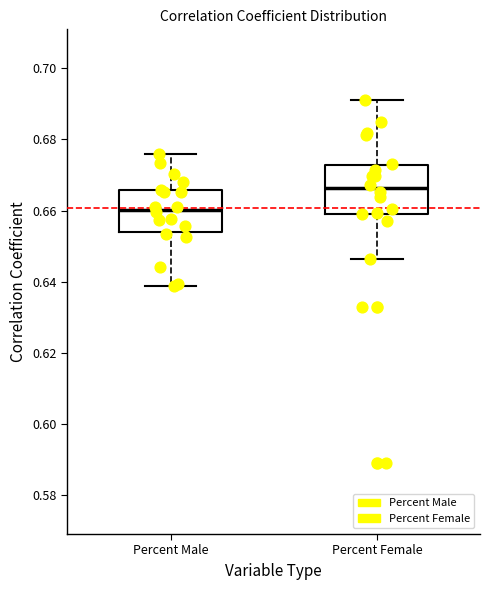

Where does the median line of the box for Percent Male sit on the y-axis? The values are not printed on the chart, so give them approximately, as read against the axis.

0.660